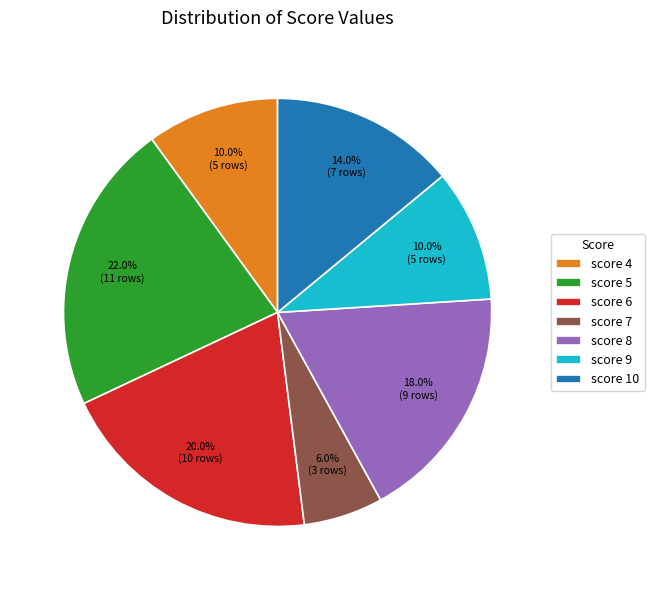

Is there any slice that represents more than half of the pie?

No